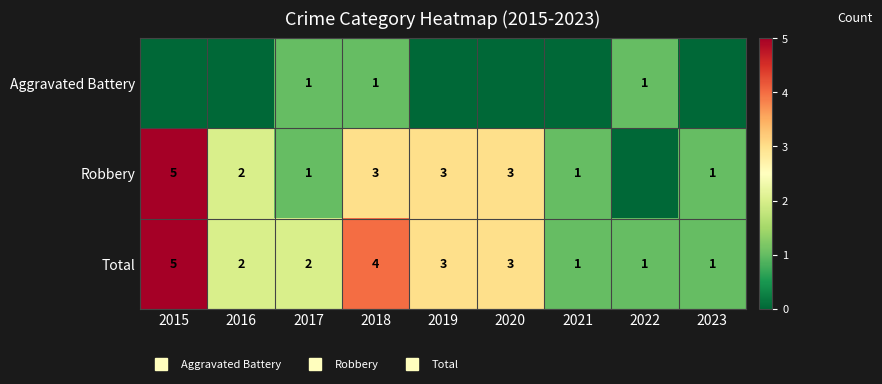

List the series in order of their overall mean, lowest first.

Aggravated Battery, Robbery, Total